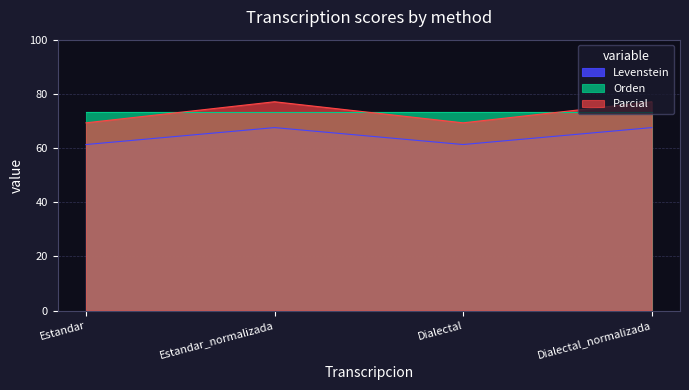

Between Dialectal and Dialectal_normalizada, which series saw the biggest shift?

Parcial